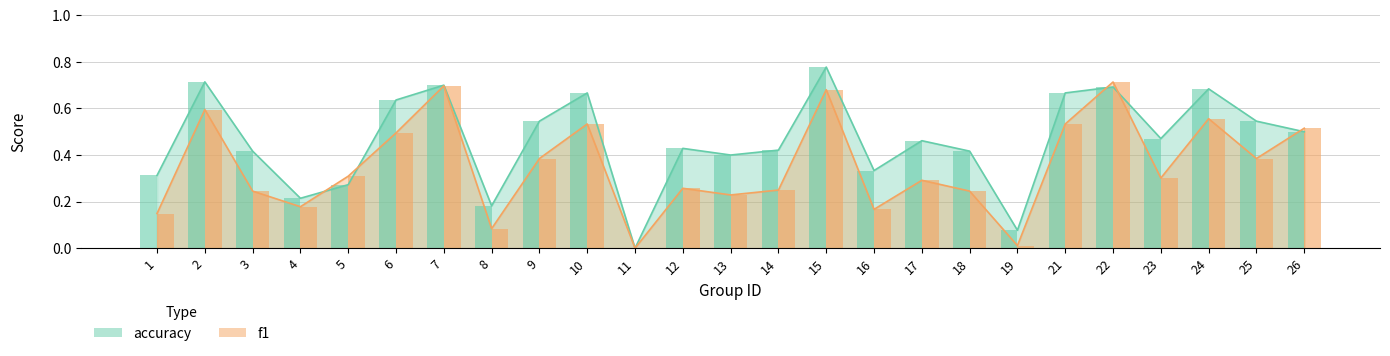

What is the total value across all series at 22?

1.4